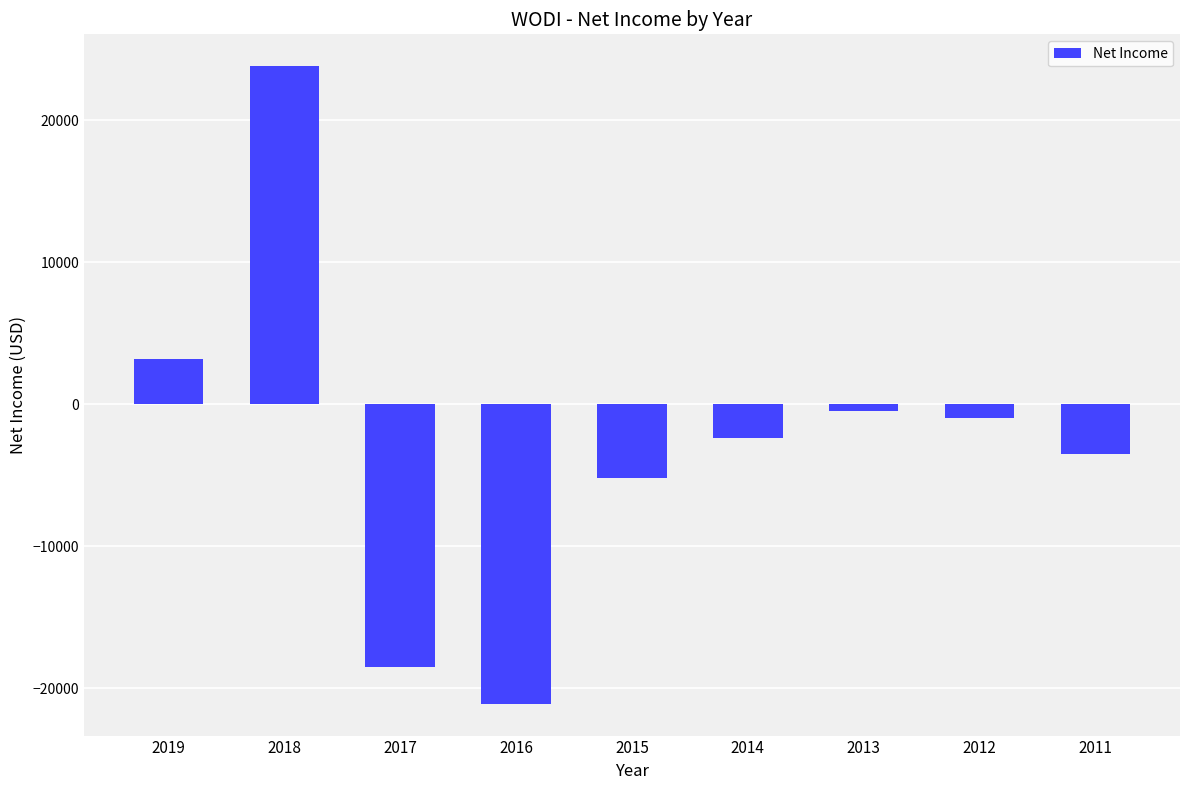

Is it true that the value at 2015 is -5200?

True